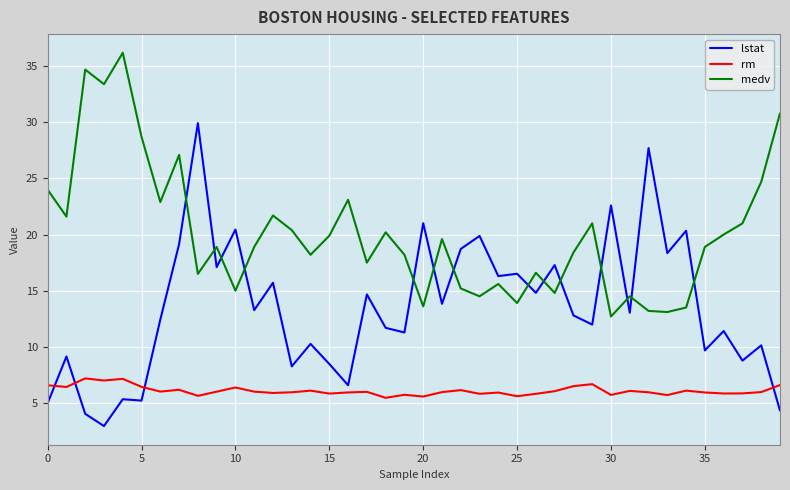

What is the difference between the maximum and minimum values in the medv series?

23.5